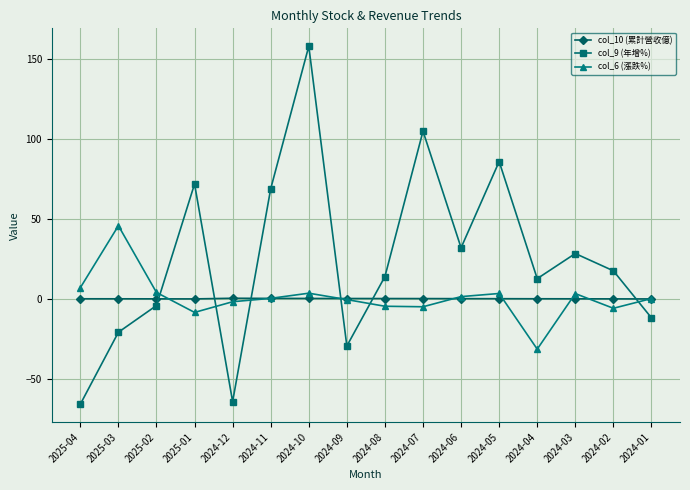

Where is the first local minimum for col_6 (漲跌%)?

2025-01